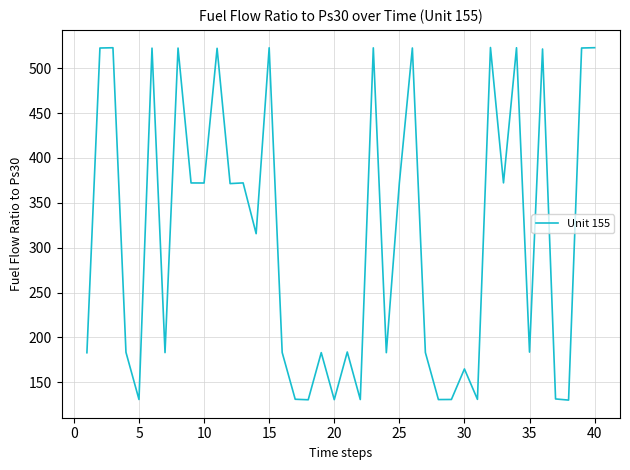

What is the maximum value shown in the chart?

523.0